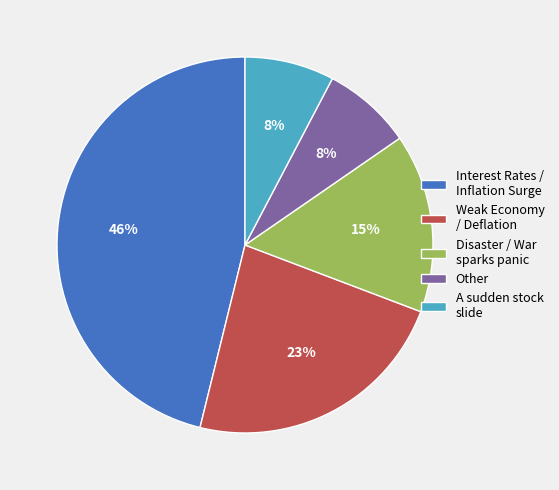

To the nearest percent, what is the average slice percentage?

20%